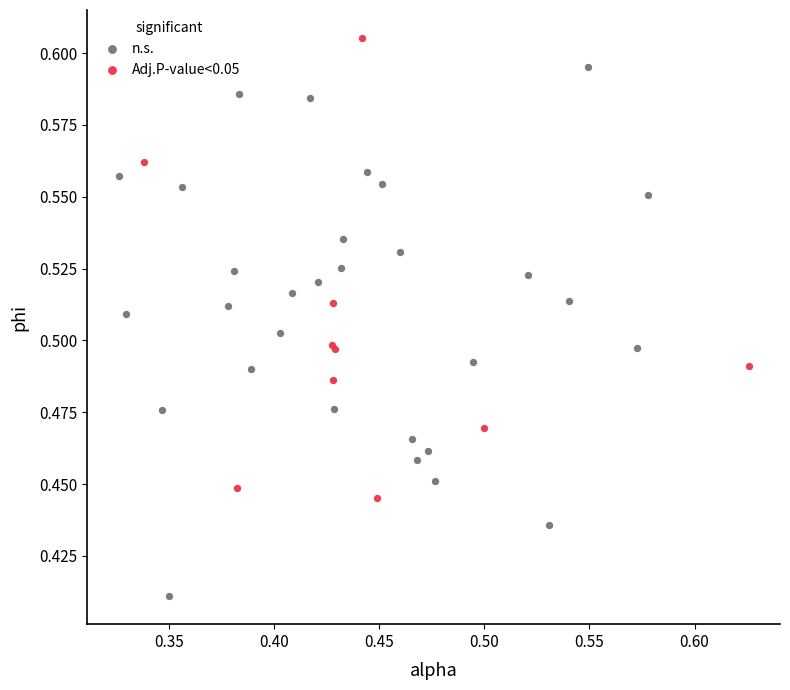

Which series reaches the minimum Y coordinate?

n.s.